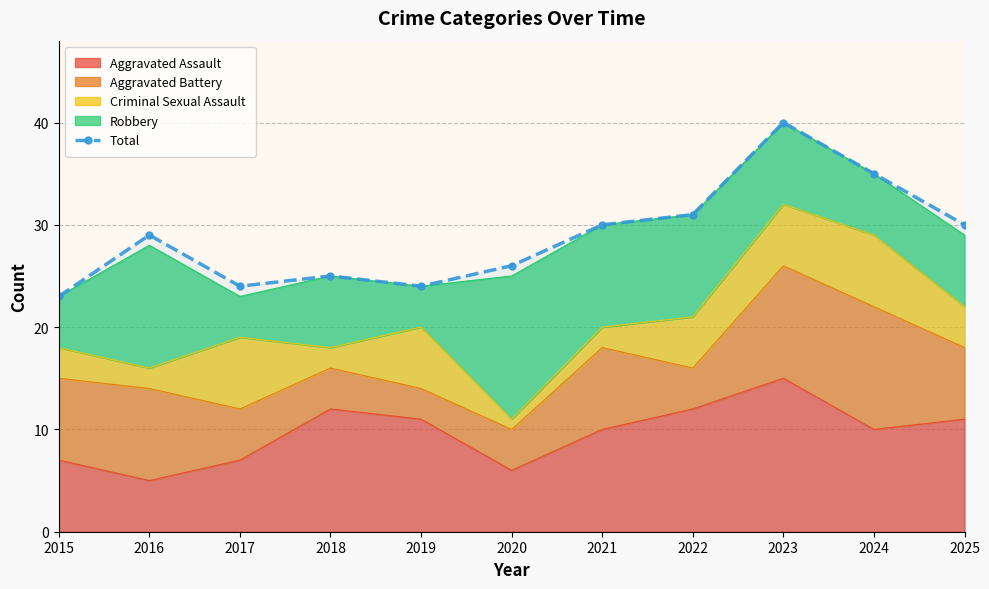

Does the chart have visible grid lines?

Yes